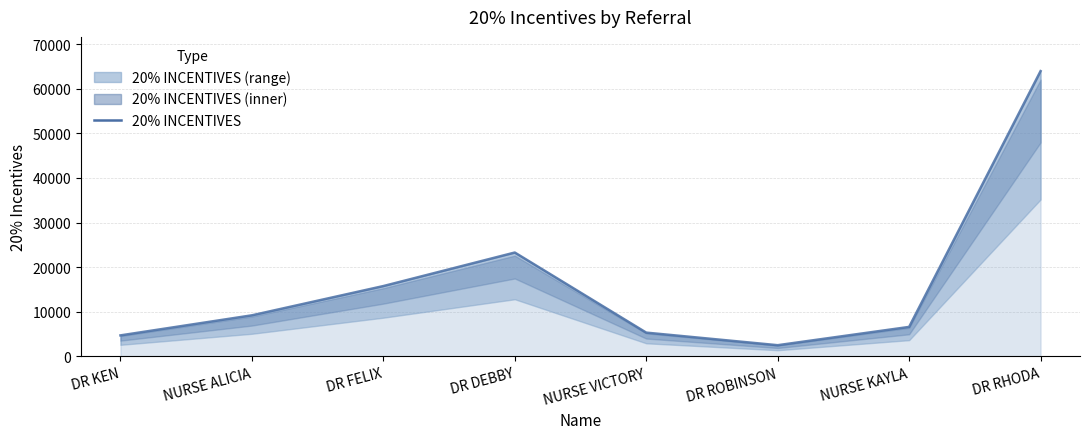

Which category has the highest value across all series?

DR RHODA